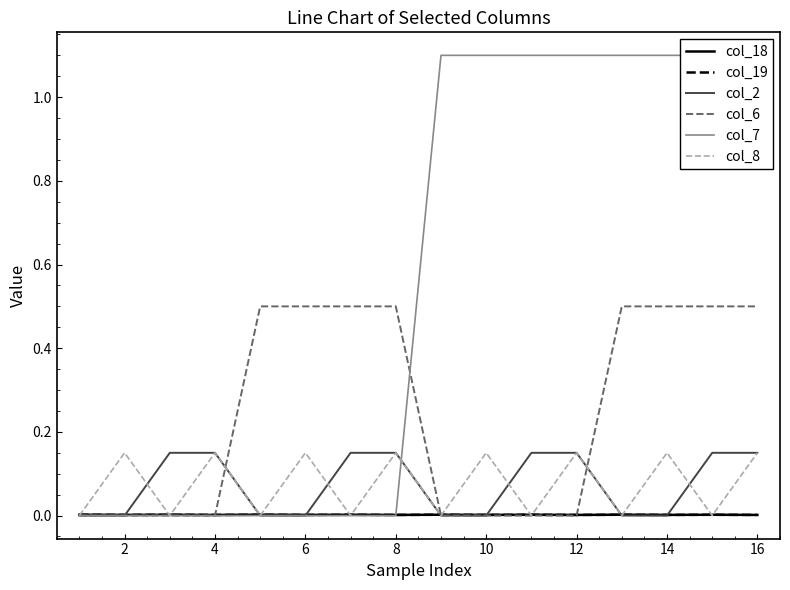

At which category is the sum across all series the highest?

15